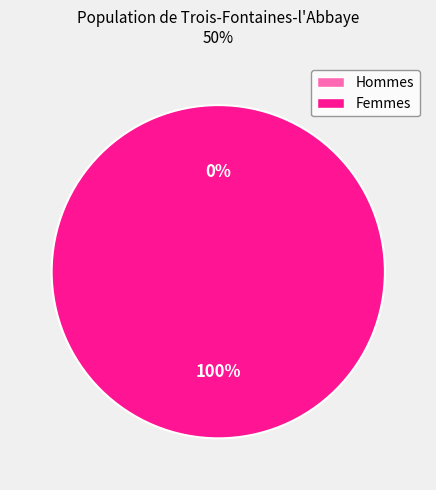

To the nearest percent, what is the average slice percentage?

50%